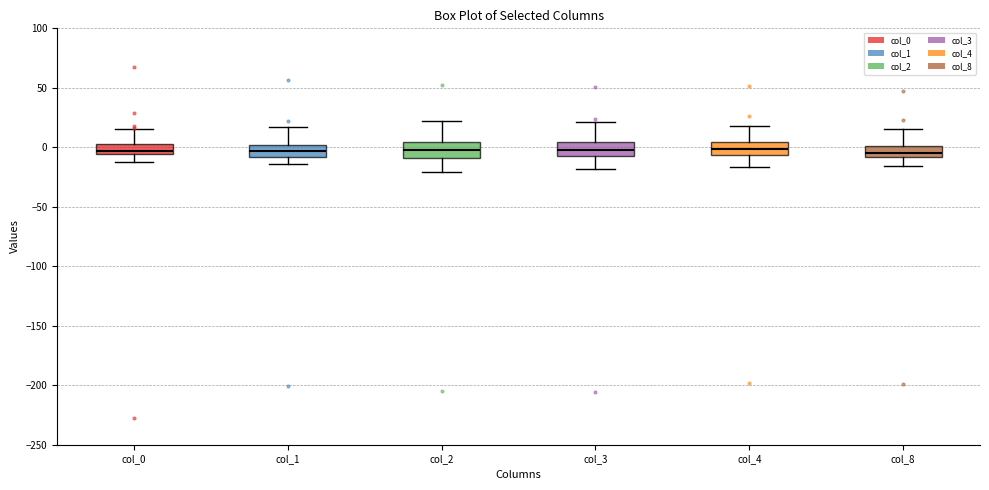

Where is the lower edge of the box for col_3 on the y-axis? The values are not printed on the chart, so give them approximately, as read against the axis.

-5